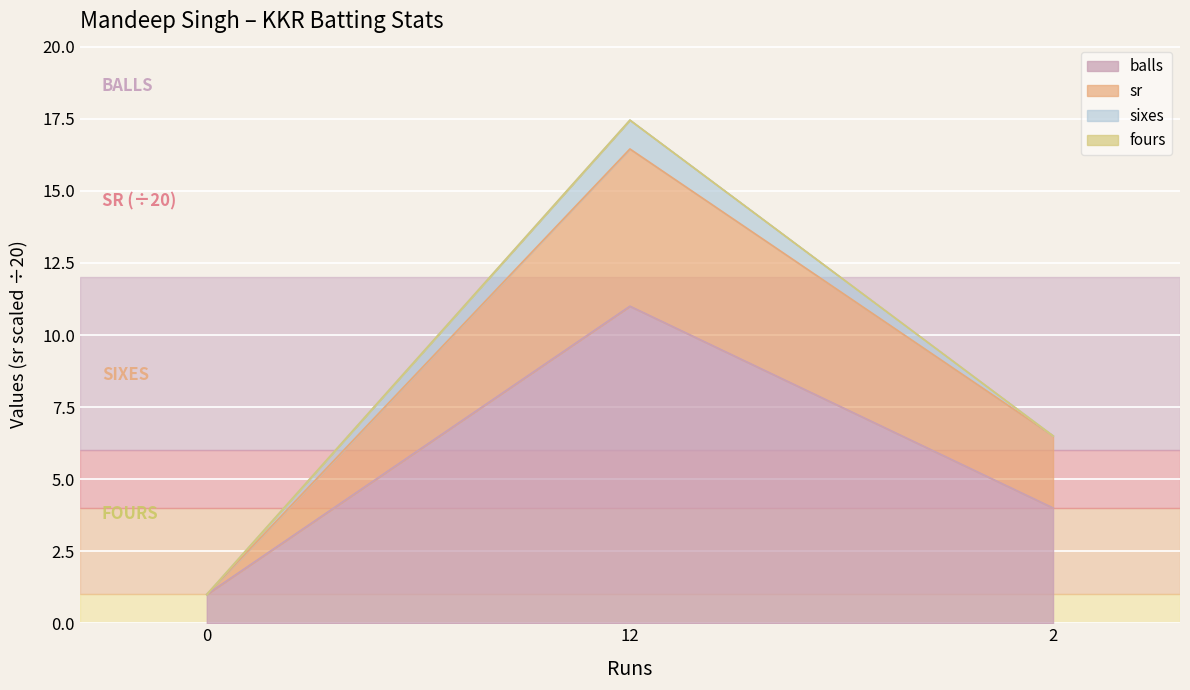

Which series has the largest range (max minus min)?

sr